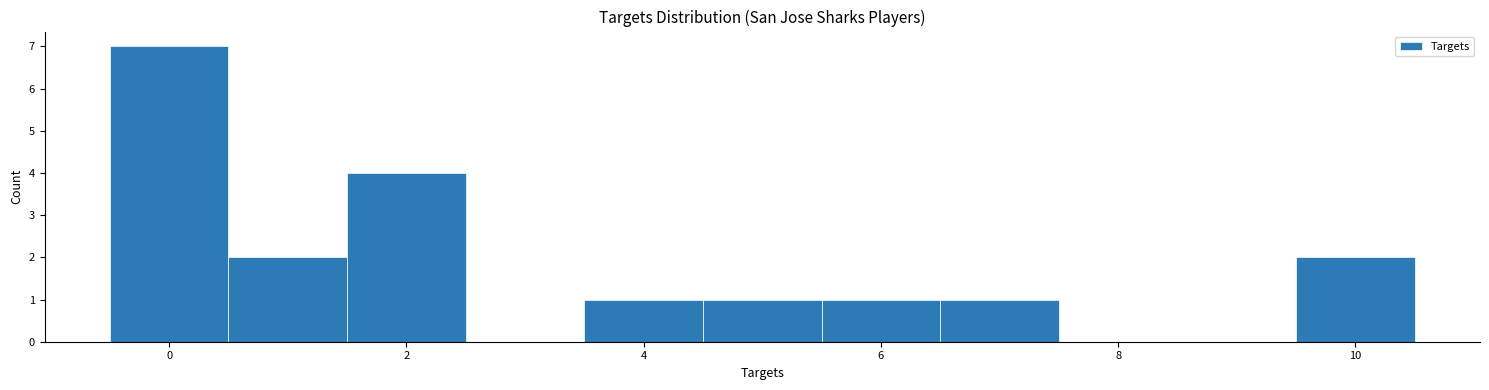

Reading left to right, list every bar in this chart as the range it spans on the x-axis followed by its height. Neither the bar edges nor the heights are printed on the chart, so give them approximately, as read against the axes.

-0.5 to 0.5: 7
0.5 to 1.5: 2
1.5 to 2.5: 4
2.5 to 3.5: 0
3.5 to 4.5: 1
4.5 to 5.5: 1
5.5 to 6.5: 1
6.5 to 7.5: 1
7.5 to 8.5: 0
8.5 to 9.5: 0
9.5 to 10.5: 2